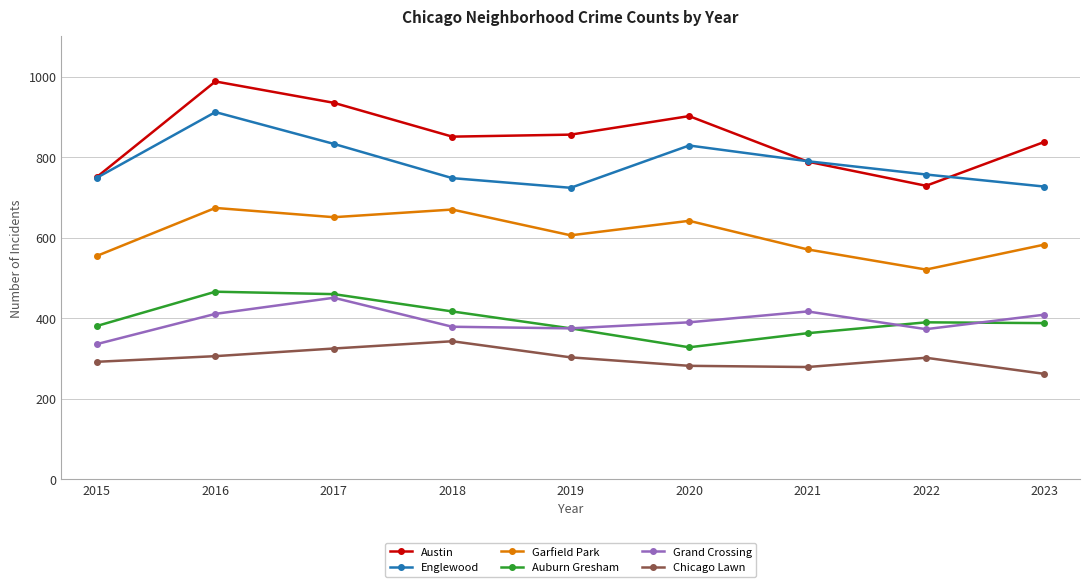

Which series has the largest range (max minus min)?

Austin